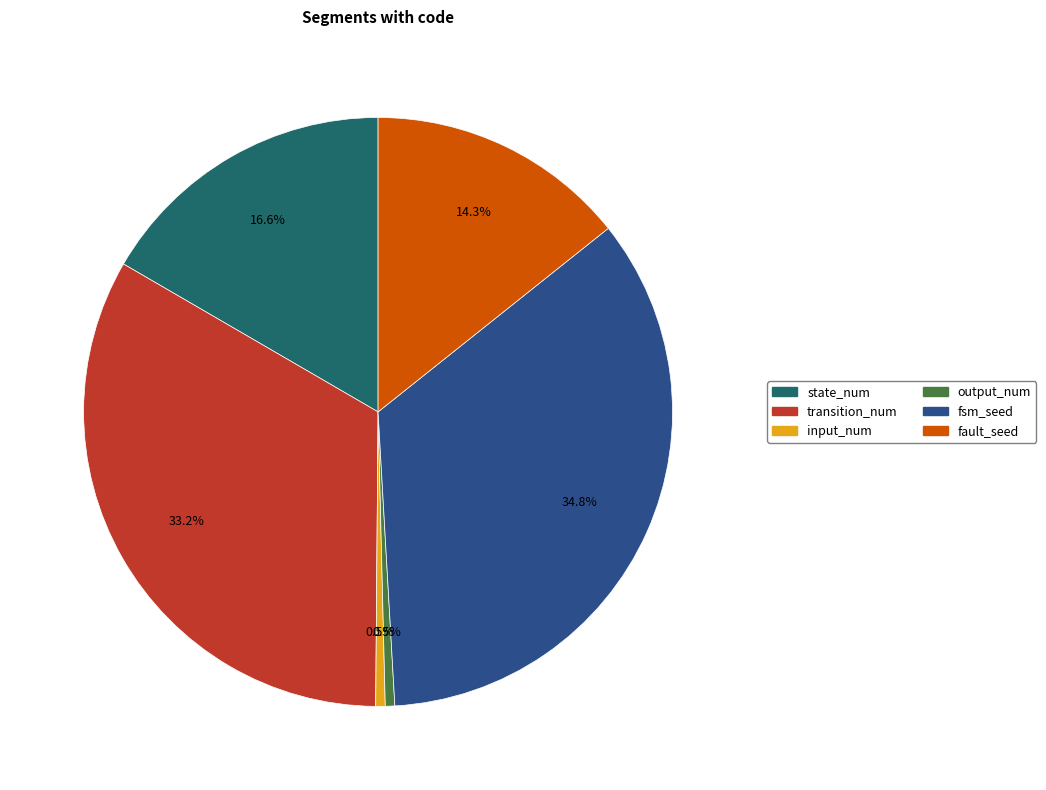

To the nearest percent, what percentage of the pie is state_num?

17%